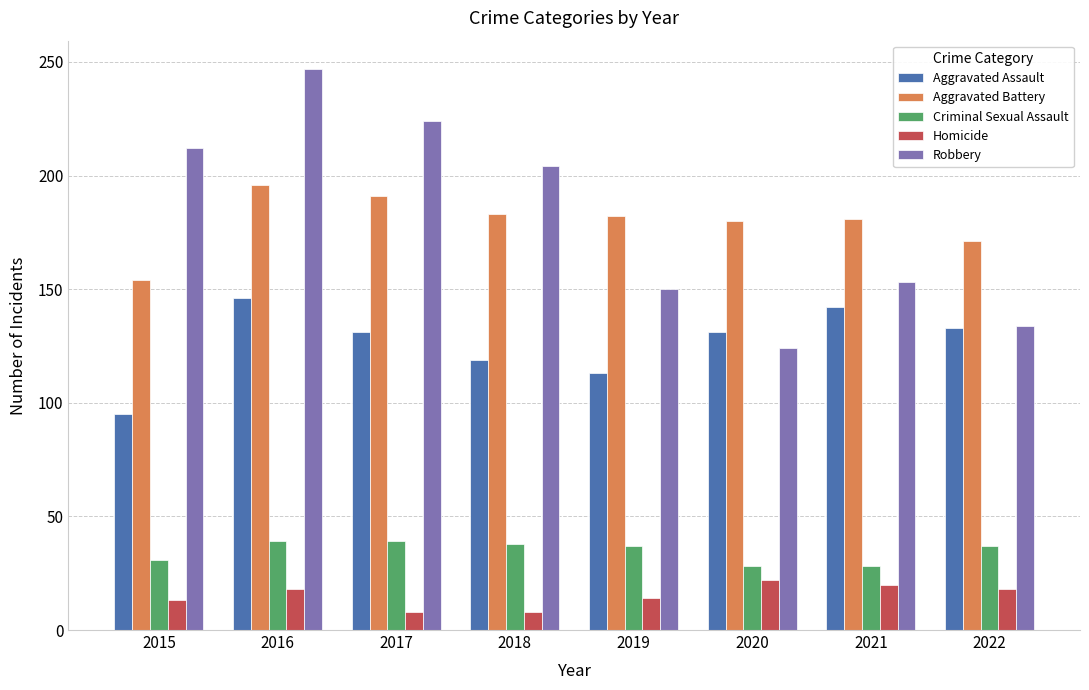

What is the value of the Aggravated Battery bar at the 7th from the left?

181